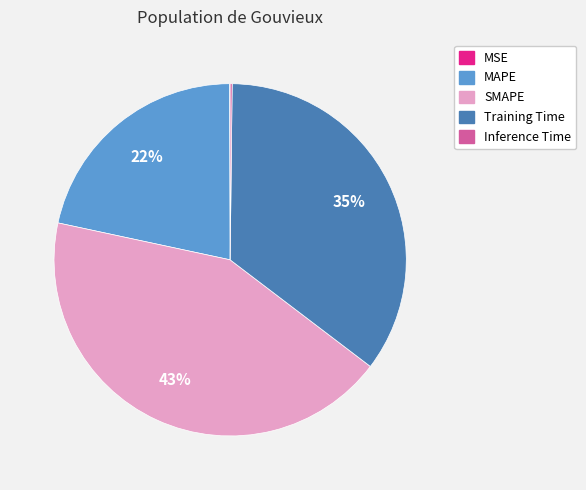

Which slice is the largest?

SMAPE